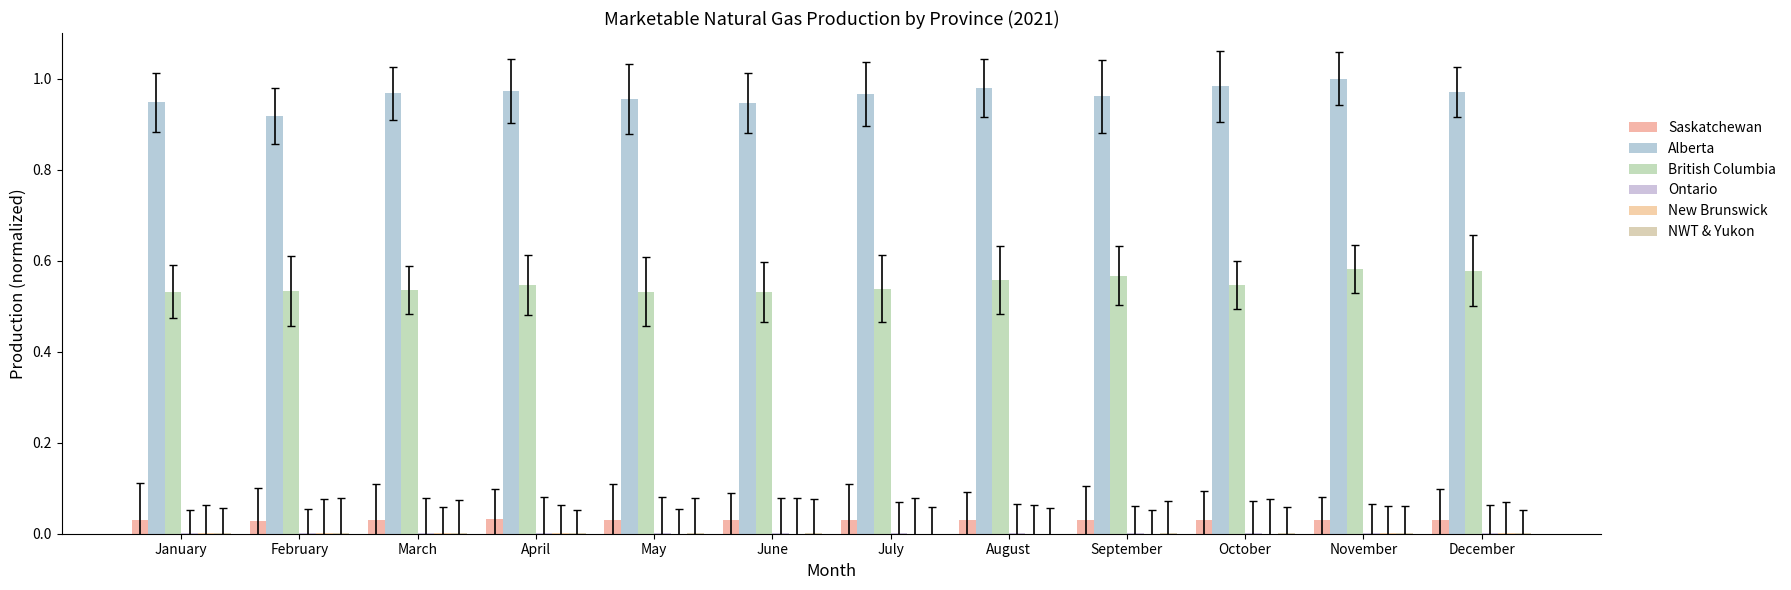

How many groups of bars are there?

12